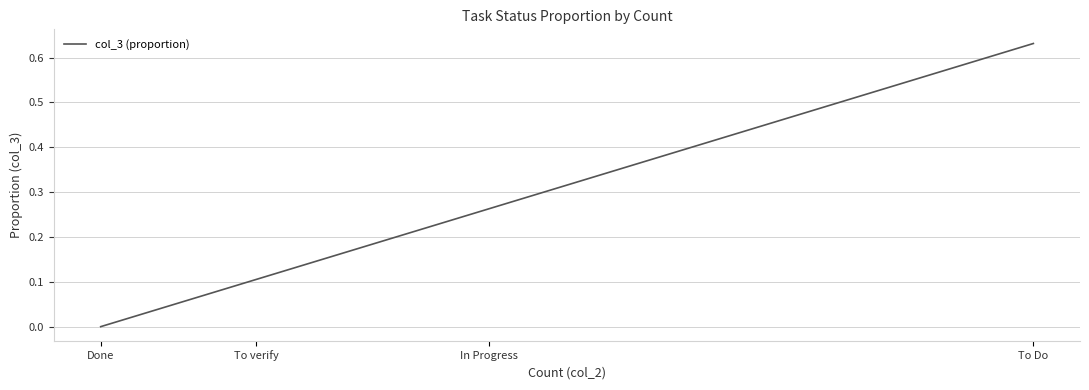

At which category does the chart reach its peak across all series?

To Do